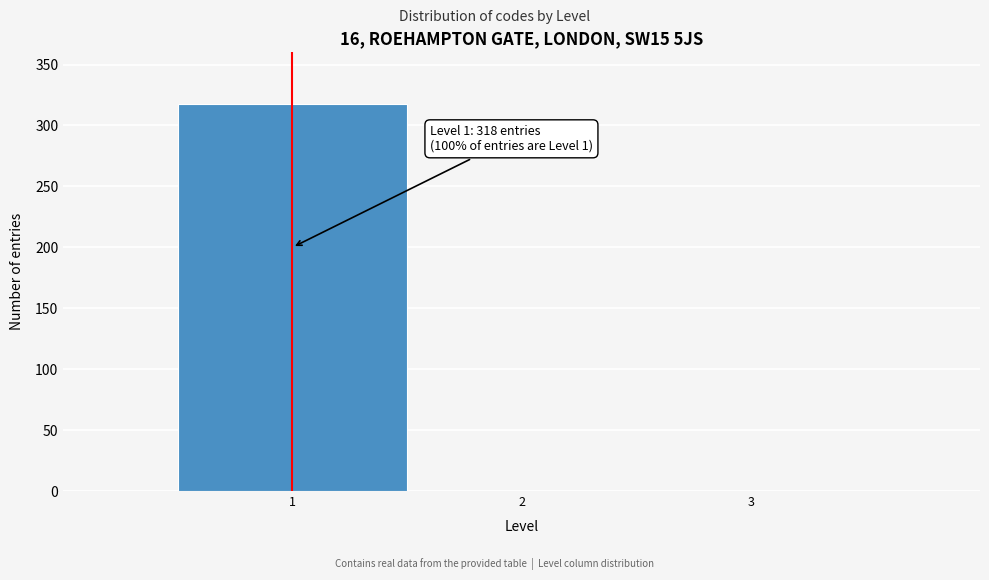

Which range on the x-axis has the tallest bar?

0.5 to 1.5